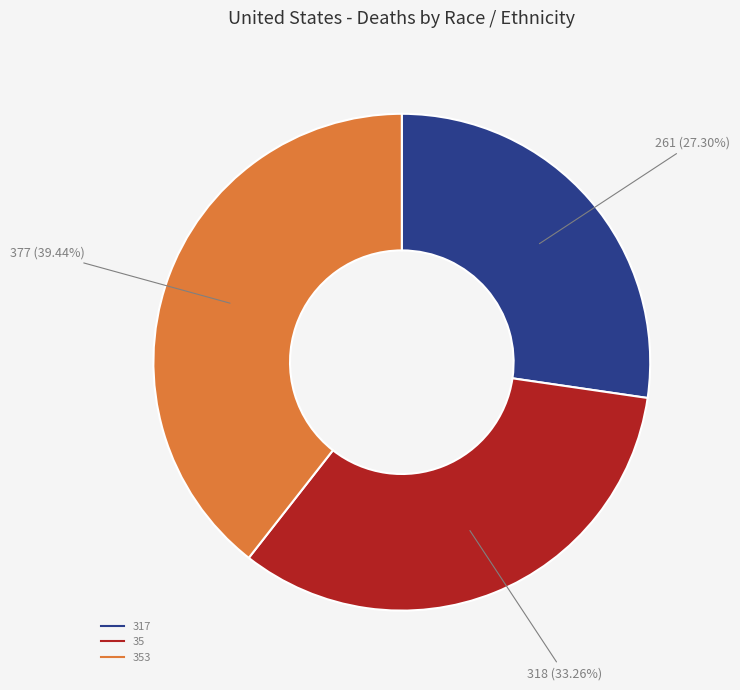

Is there any slice that represents more than half of the pie?

No